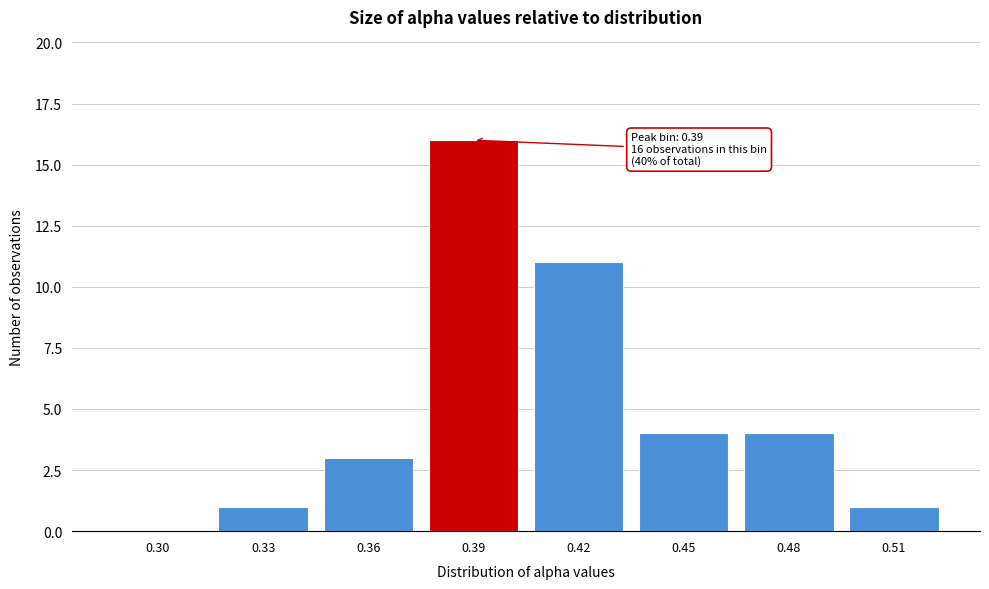

Reading left to right, extract all data points from this chart.

0.30=0	0.33=1	0.36=3	0.39=16	0.42=11	0.45=4	0.48=4	0.51=1